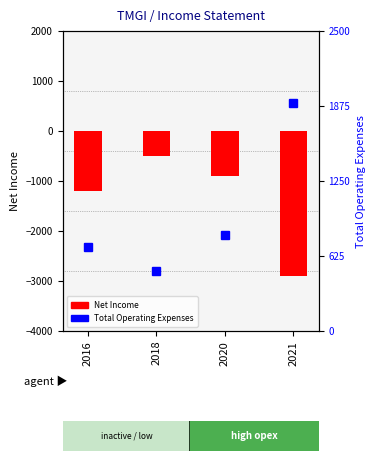

What is the average value of the Net Income series?

-1375